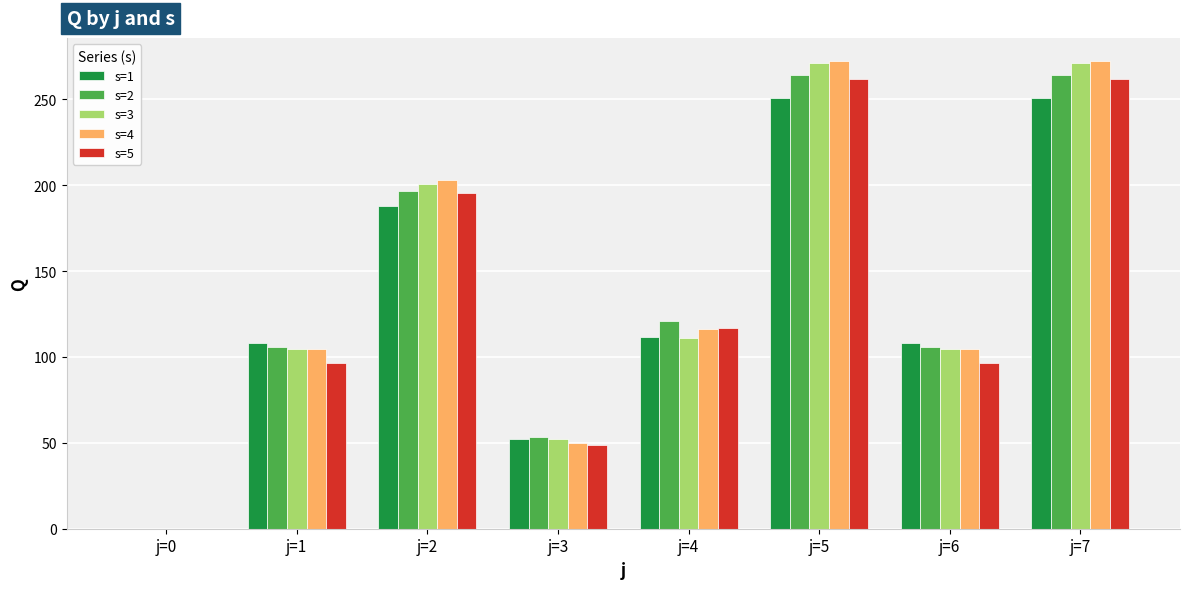

True or false: s=2 has a value of 78.0 at j=4.

False